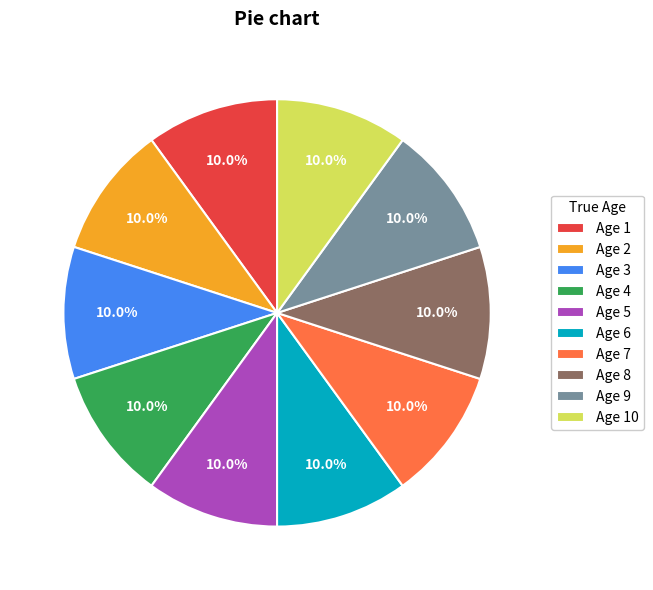

Does any single category account for the majority?

No